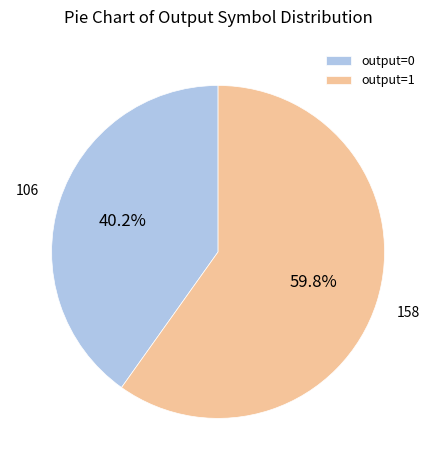

Rank the categories by value from highest to lowest.

output=1, output=0